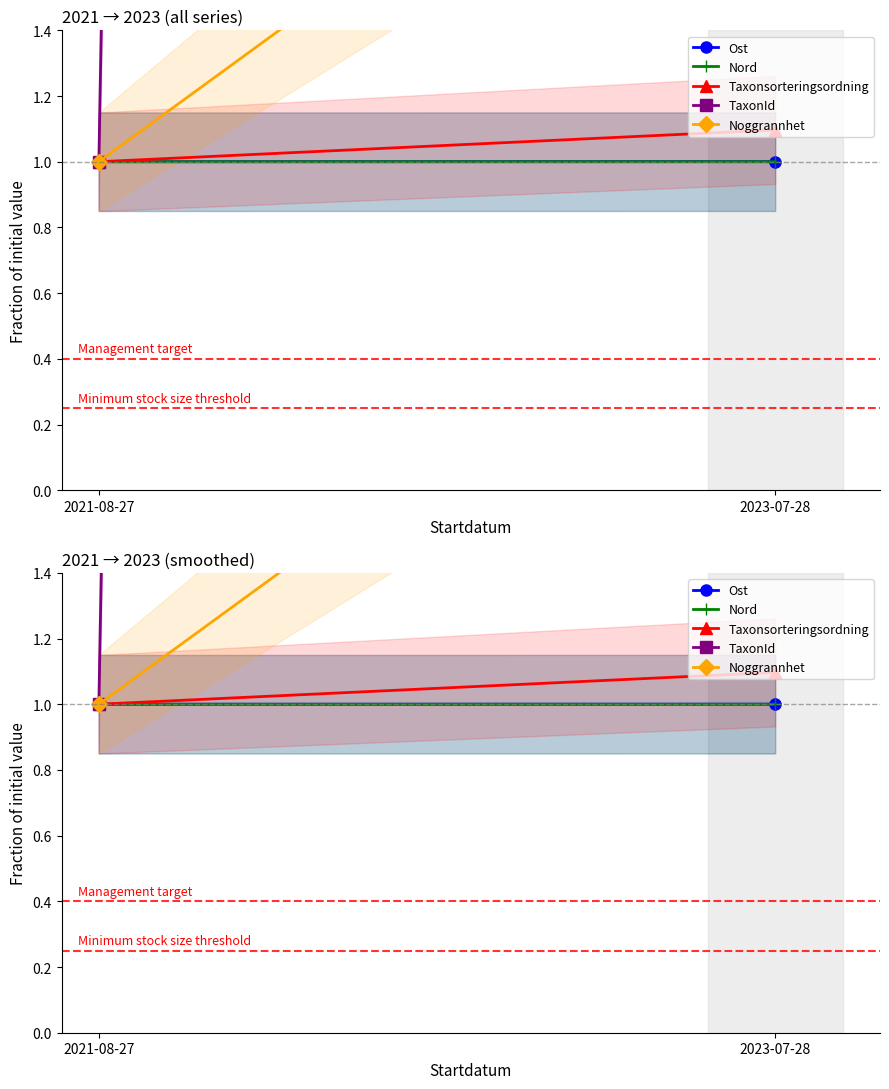

The value of Ost at 2021-08-27 is 1.4. True or false?

False